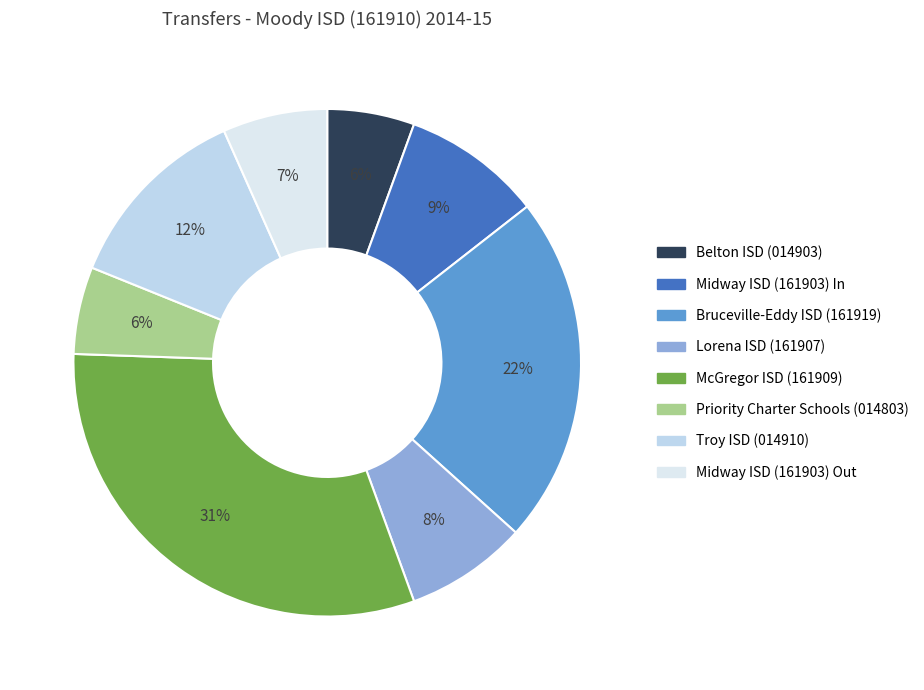

The Belton ISD (014903) slice represents 1% of the pie. True or false?

False